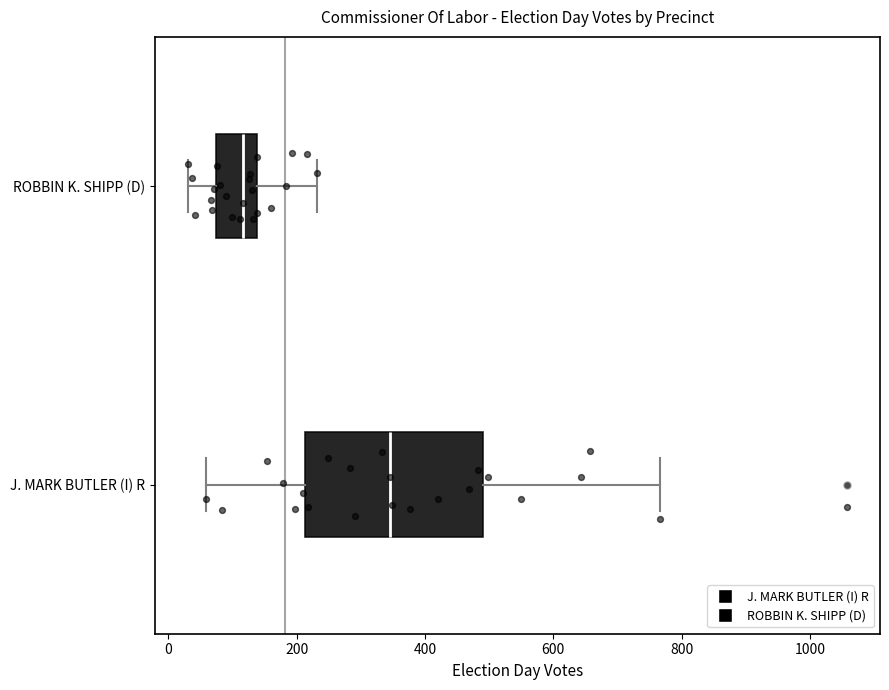

Reading bottom to top, transcribe this box plot: for each box, give where its median line is, the range the box spans, and where its two whiskers end, as read against the x-axis. The values are not printed on the chart, so give them approximately, as read against the axis.

J. MARK BUTLER (I) R: median 340, box 220 to 500, whiskers 60 to 760
ROBBIN K. SHIPP (D): median 120, box 80 to 140, whiskers 40 to 240